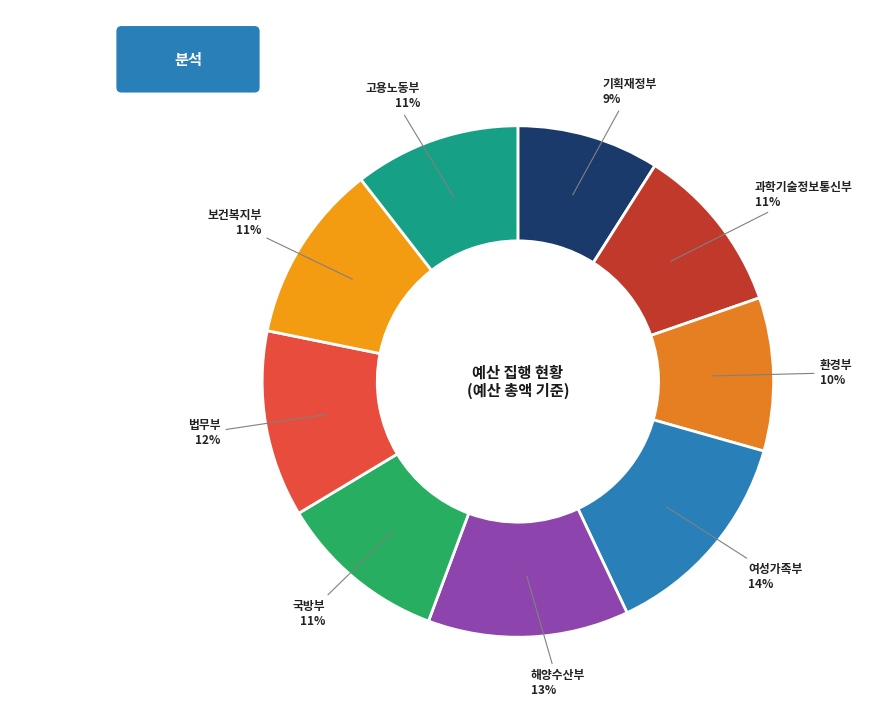

How many slices are in this pie chart?

9